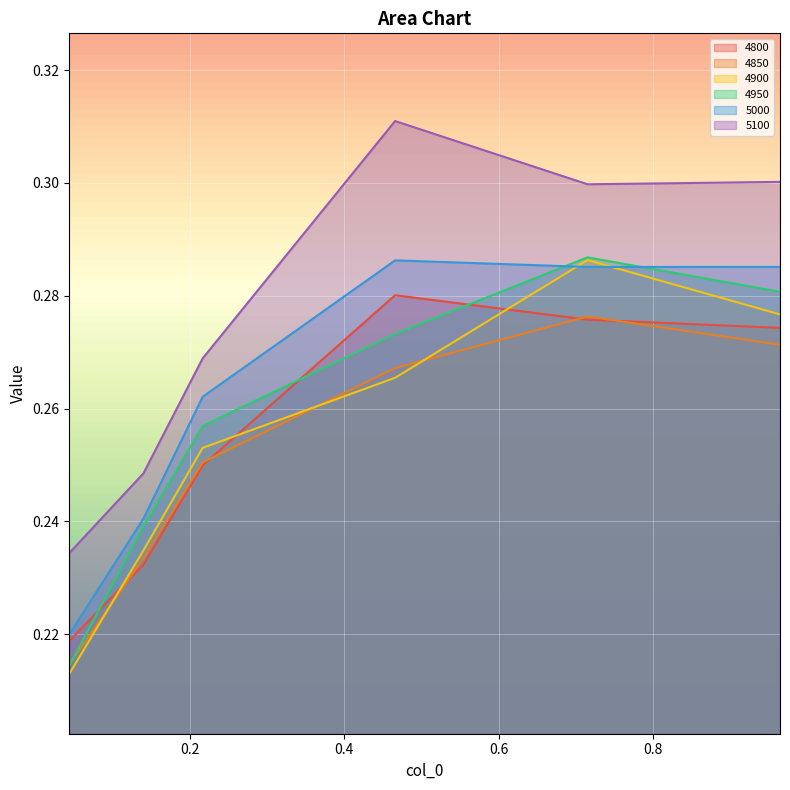

What are all the series names shown in the legend?

4800, 4850, 4900, 4950, 5000, 5100